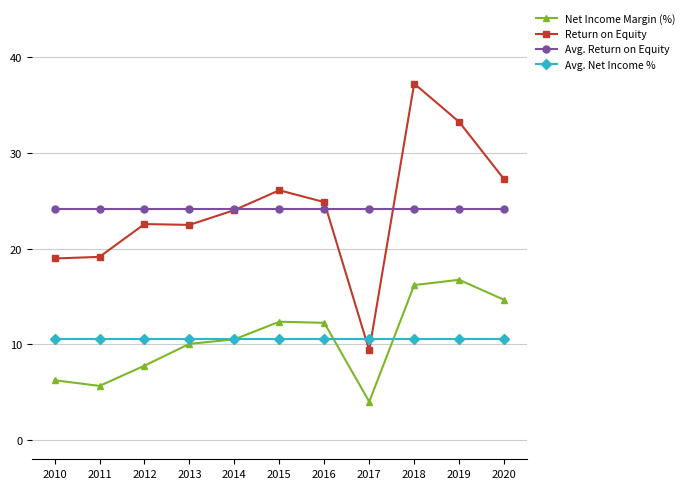

How many interior local valleys does the Net Income Margin (%) series have?

2